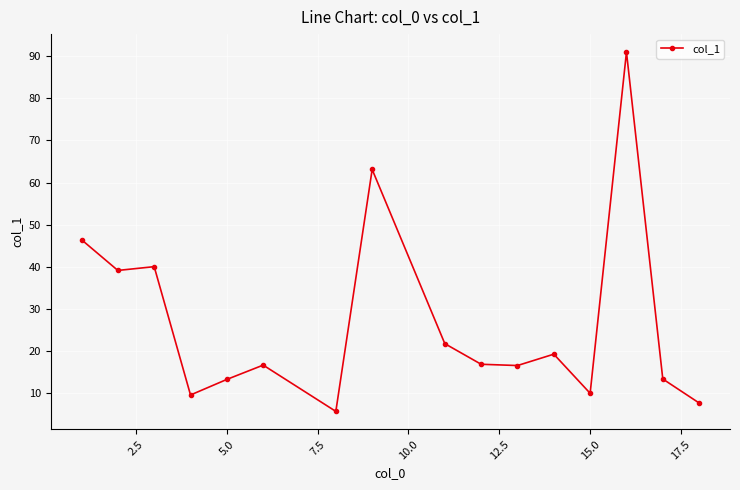

Does the chart have visible grid lines?

Yes